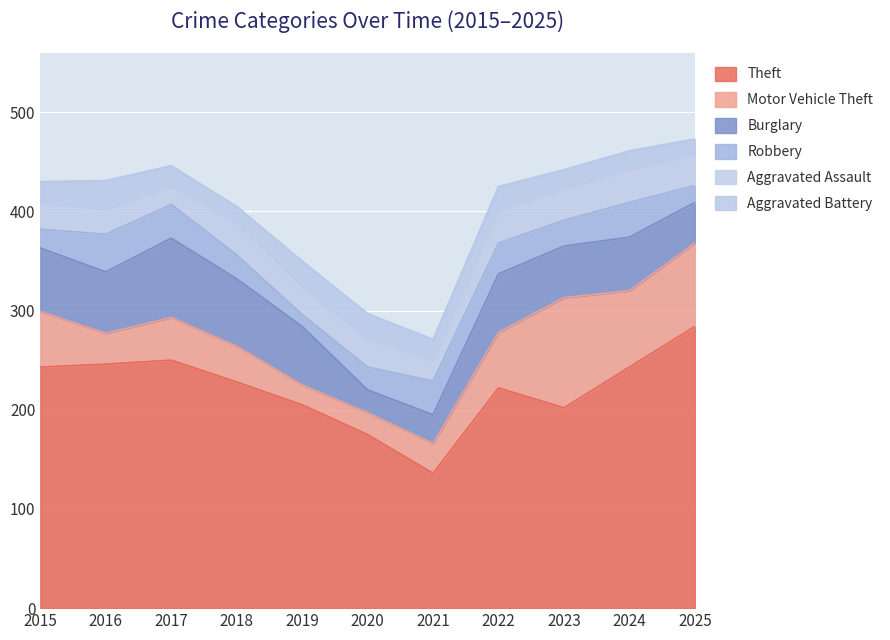

What is the maximum value shown in the chart?

284